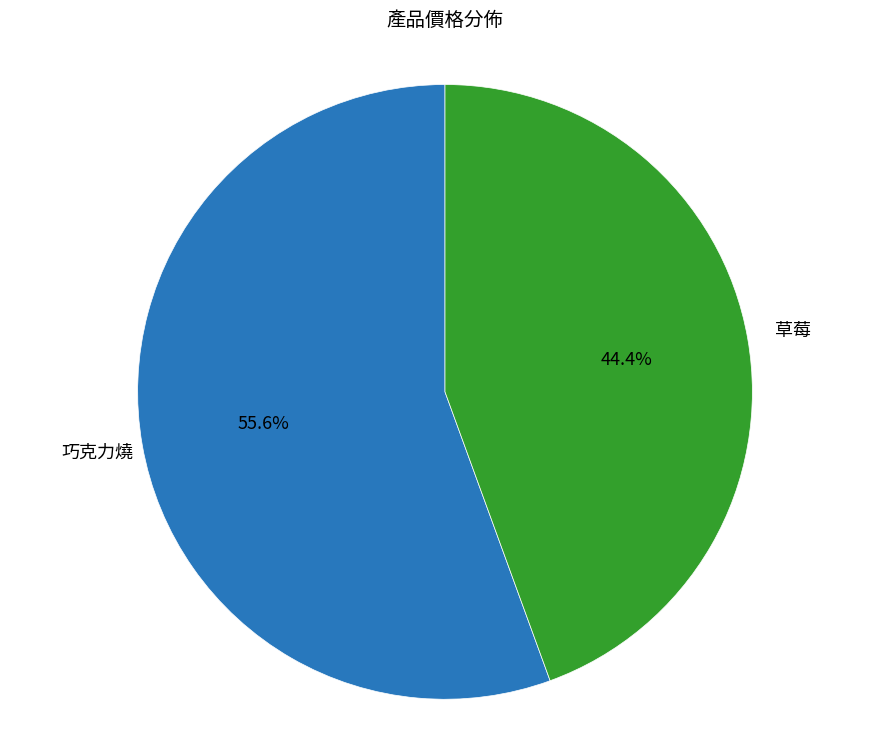

Is there a majority slice in this chart?

Yes